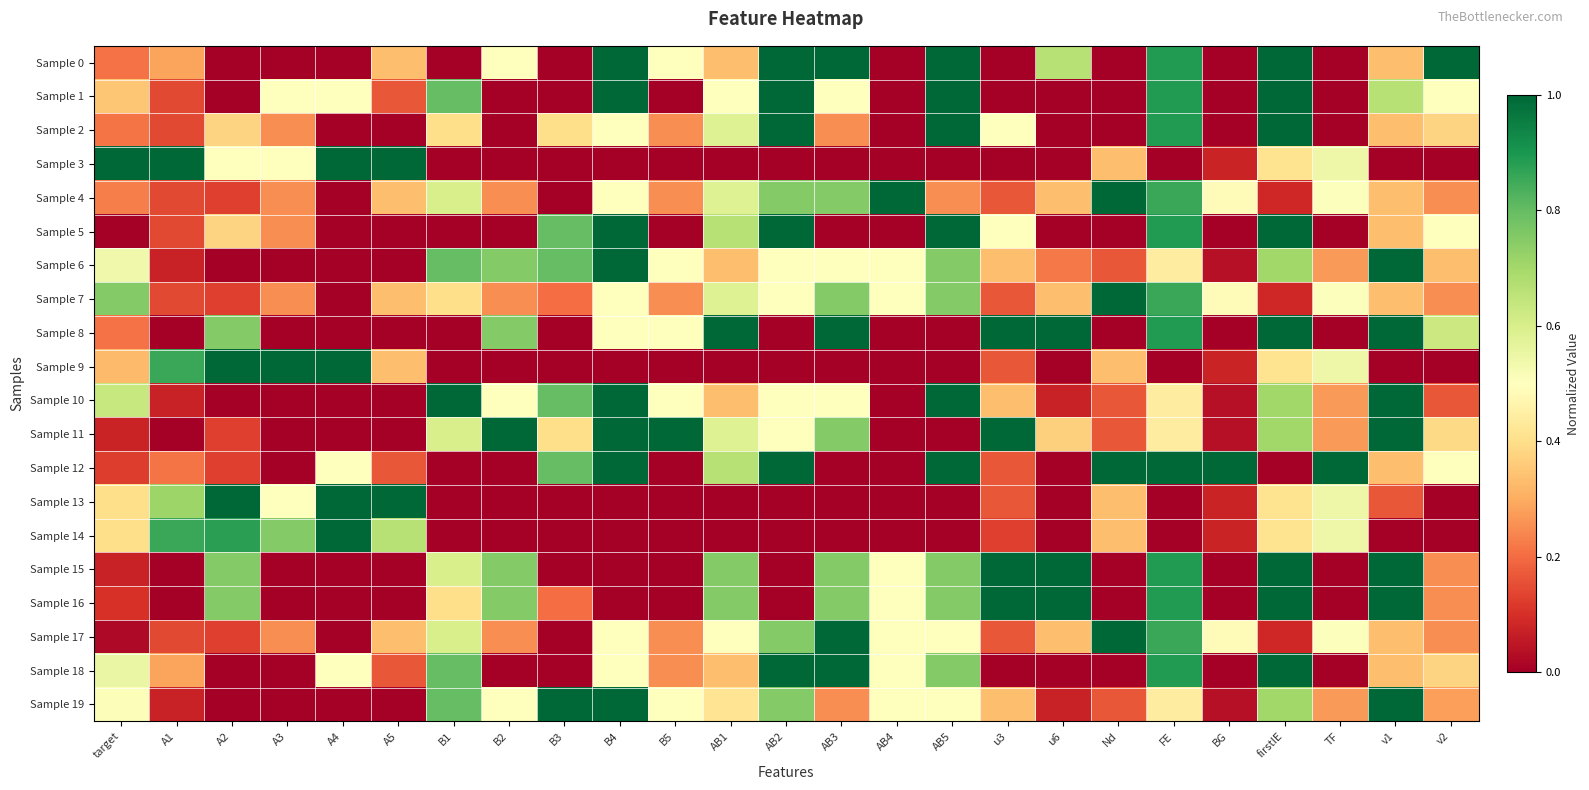

Which has a higher value, B5 or AB5?

AB5